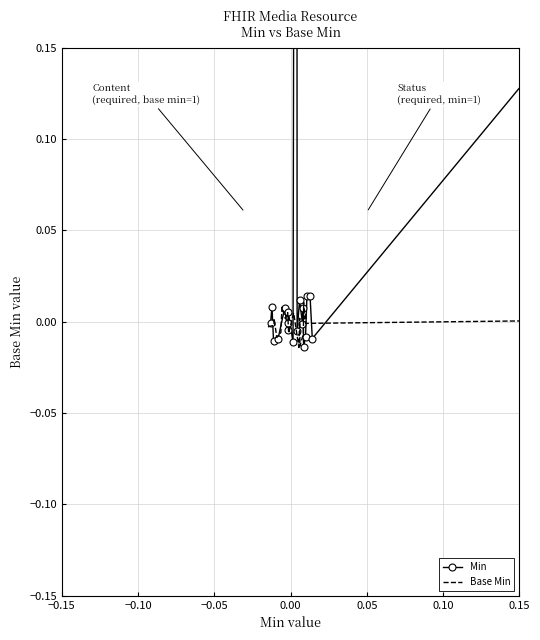

Is the value of Base Min at 0.00 greater than the value of Min at 16?

No